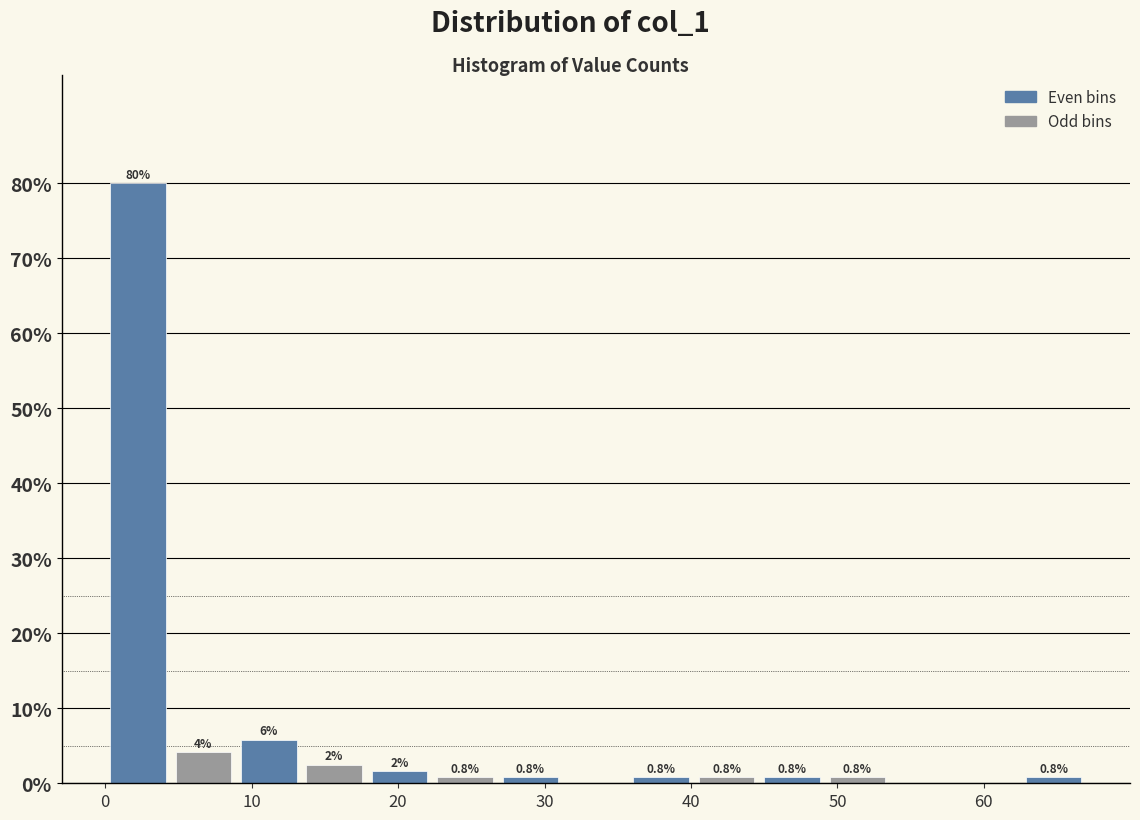

Which range on the x-axis has the tallest bar?

0 to 4